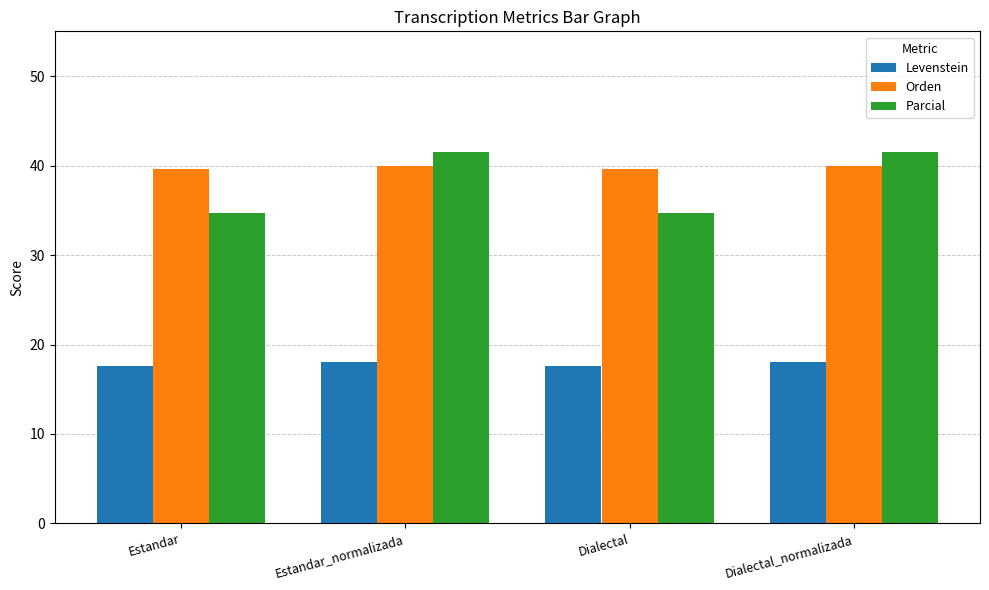

Between Estandar and Estandar_normalizada, which series saw the biggest shift?

Parcial